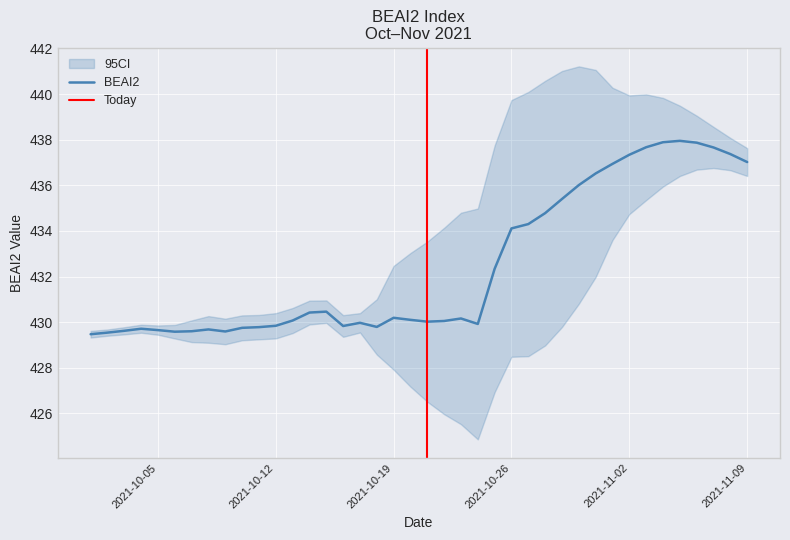

What is the average value?

432.4